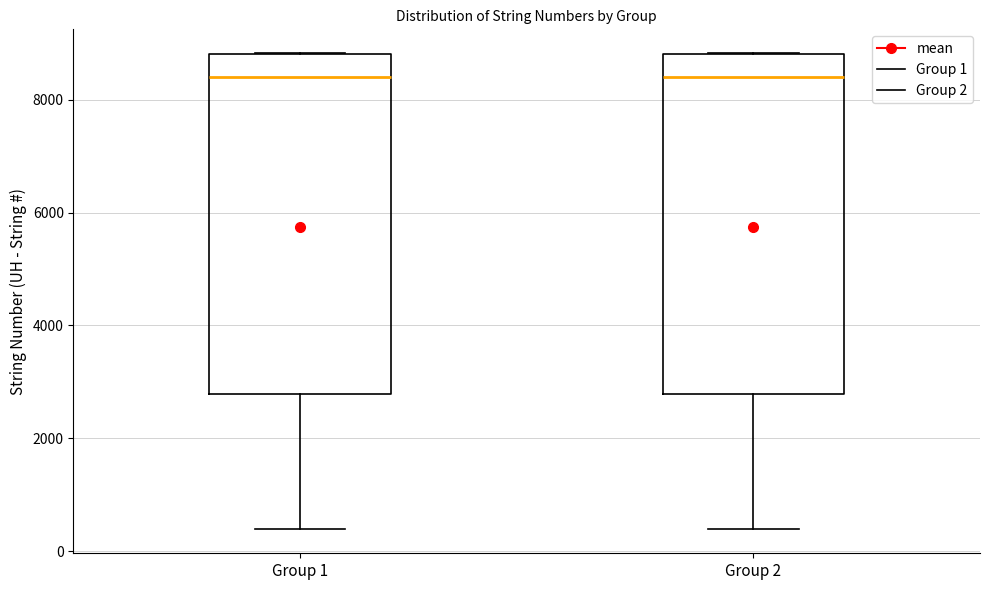

Reading left to right, transcribe this box plot: for each box, give where its median line is, the range the box spans, and where its two whiskers end, as read against the y-axis. The values are not printed on the chart, so give them approximately, as read against the axis.

Group 1: median 8400, box 2800 to 8800, whiskers 400 to 8800
Group 2: median 8400, box 2800 to 8800, whiskers 400 to 8800